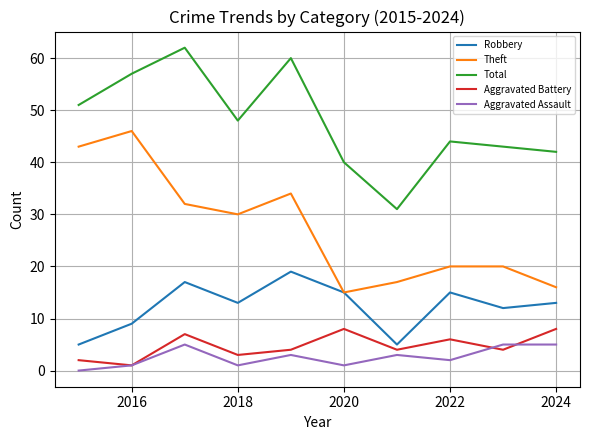

True or false: Theft and Total intersect in this chart.

False